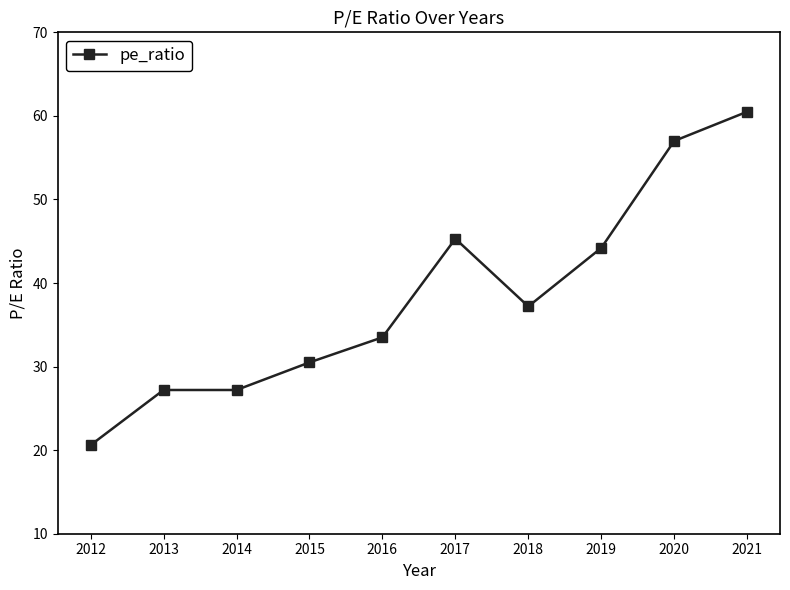

What is the smallest value displayed?

20.6